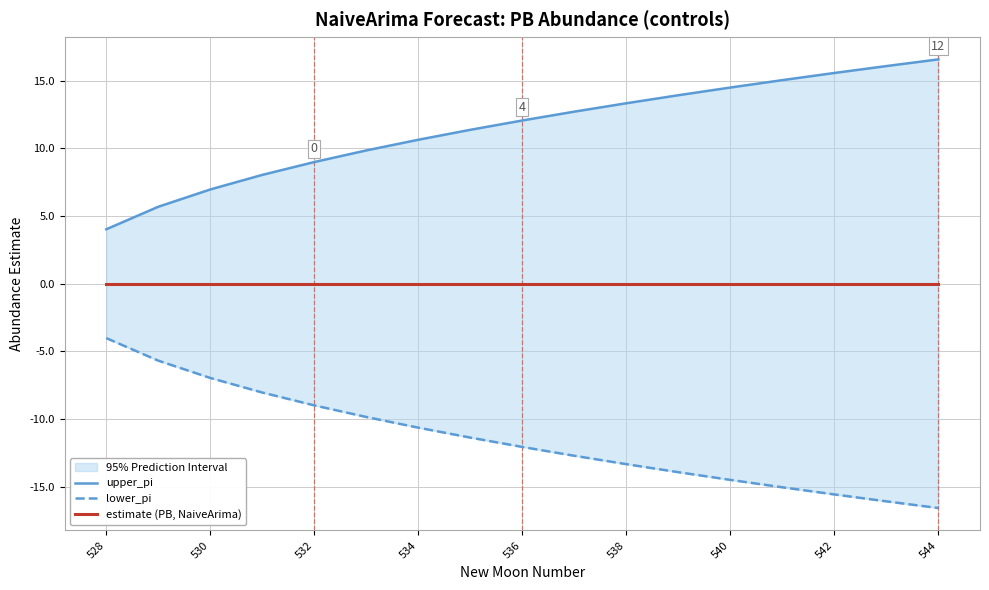

Does the chart display data point markers on the line(s)?

No